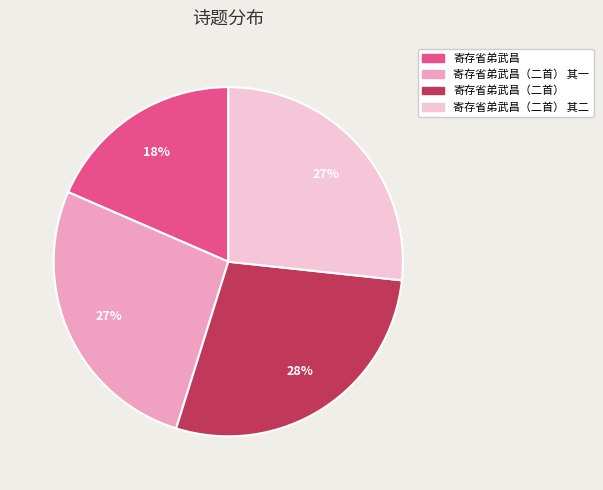

Does any single category account for the majority?

No